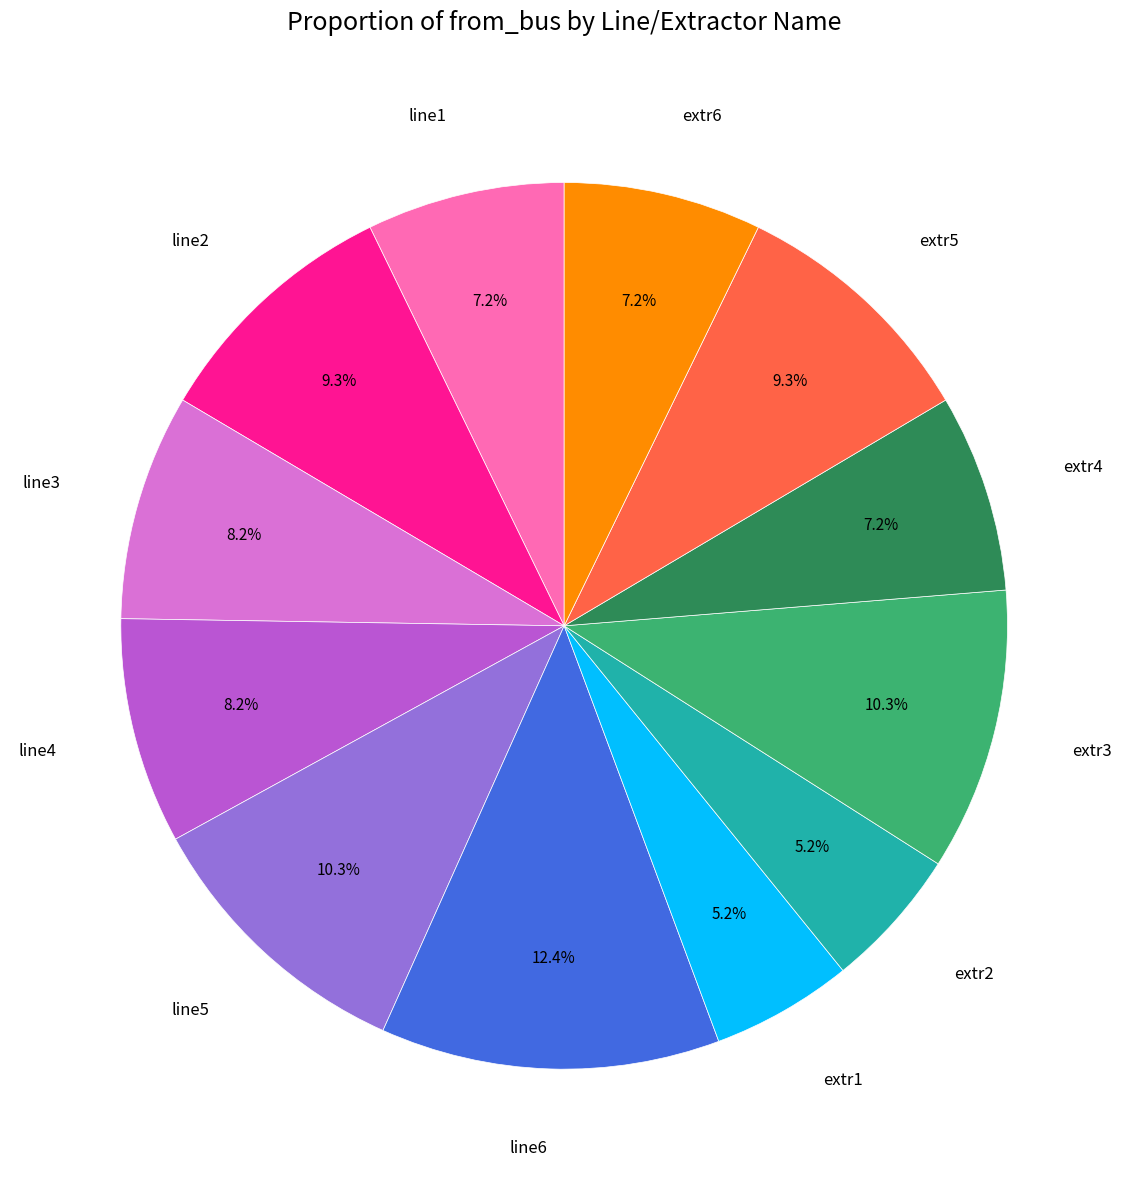

How many segments does this pie chart have?

12